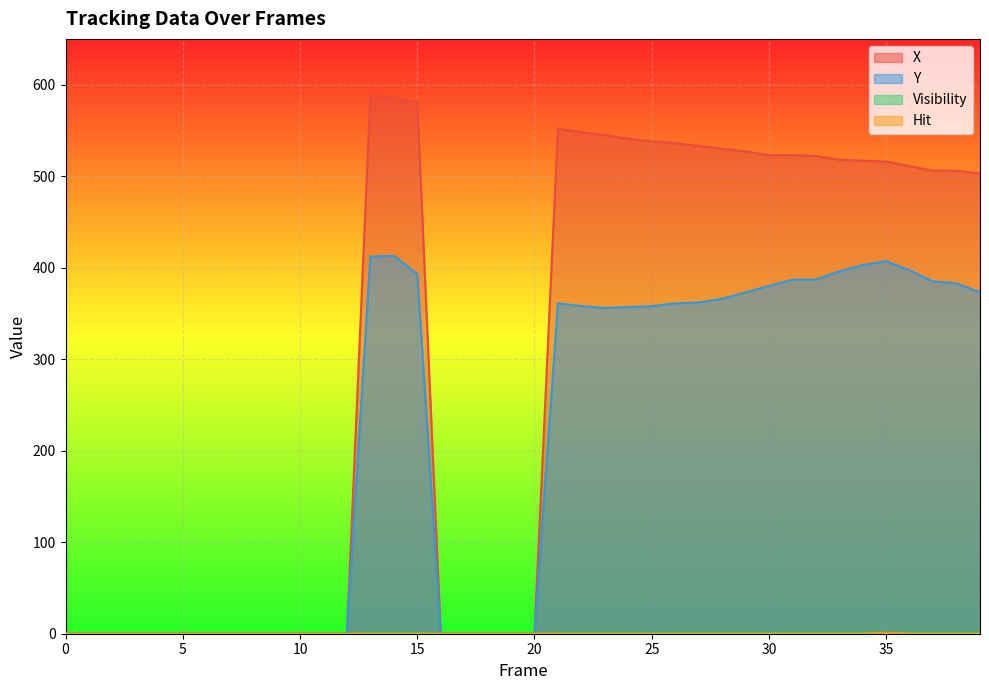

What is the difference between the highest and lowest values at 27?

533